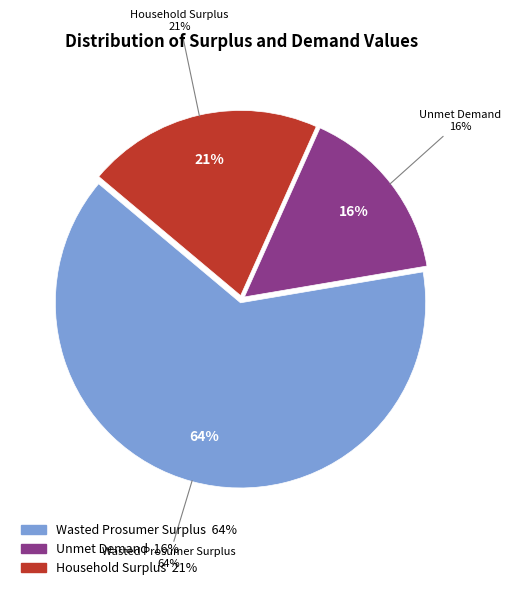

Between Unmet Demand and Household Surplus, which is larger?

Household Surplus